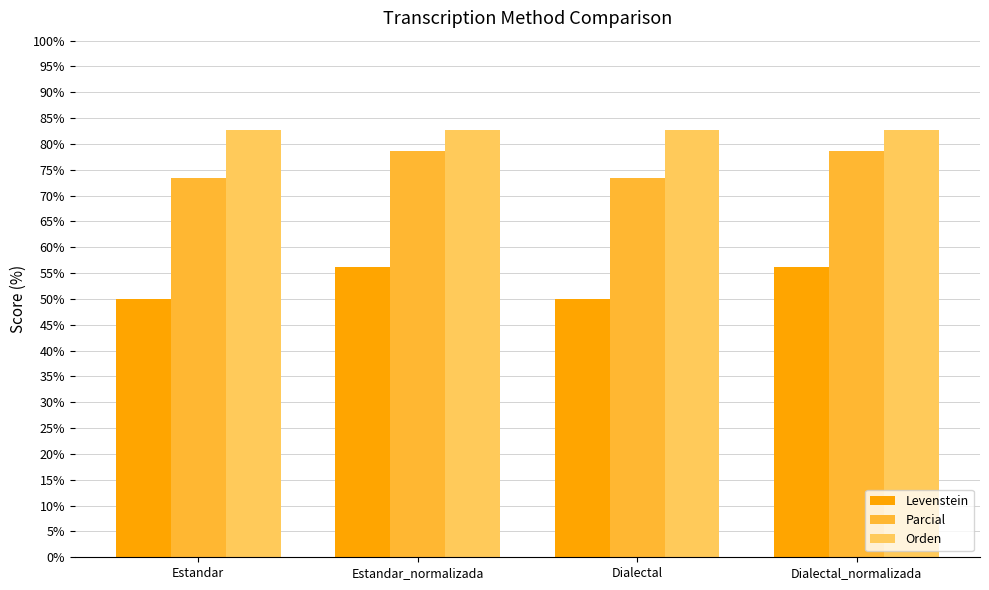

What is the approximate value of Orden at Dialectal?

82.8